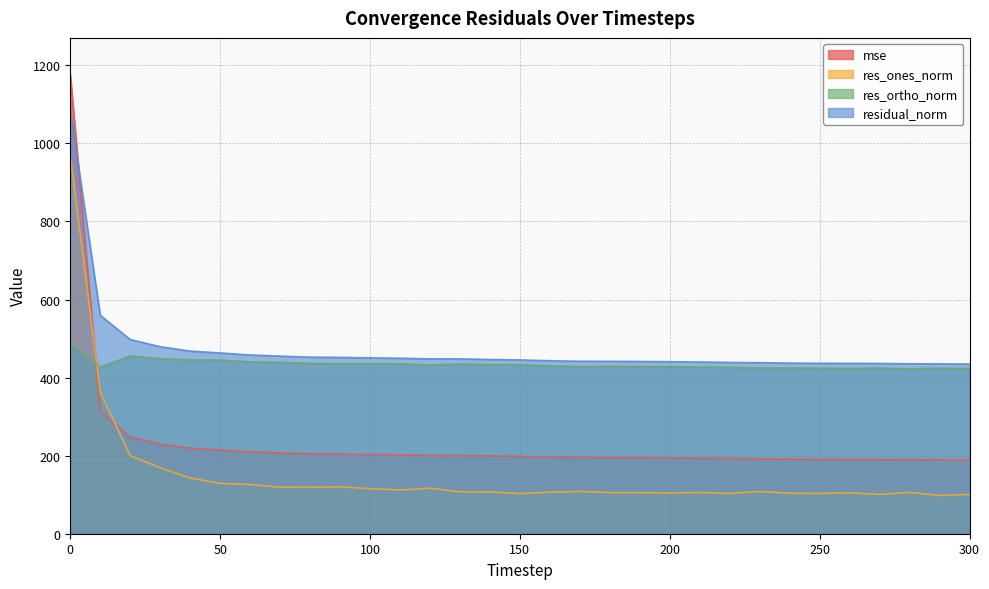

What is the approximate value of mse at 180?

195.1